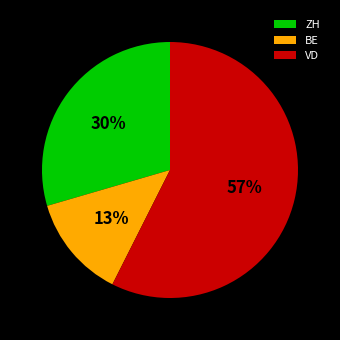

Count the number of slices in the pie.

3